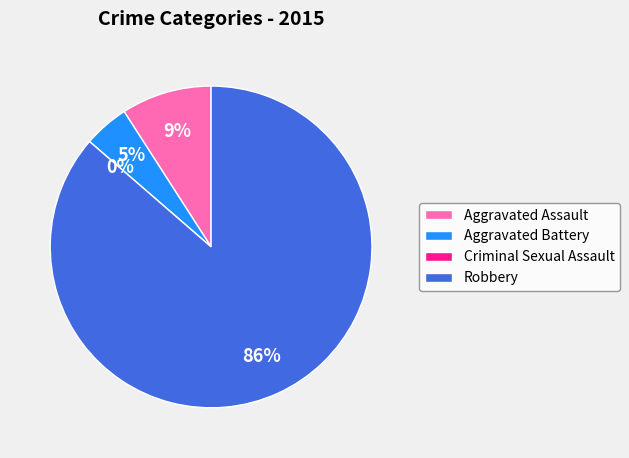

To the nearest percent, what is the difference between the Robbery and Aggravated Assault slice percentages?

77%